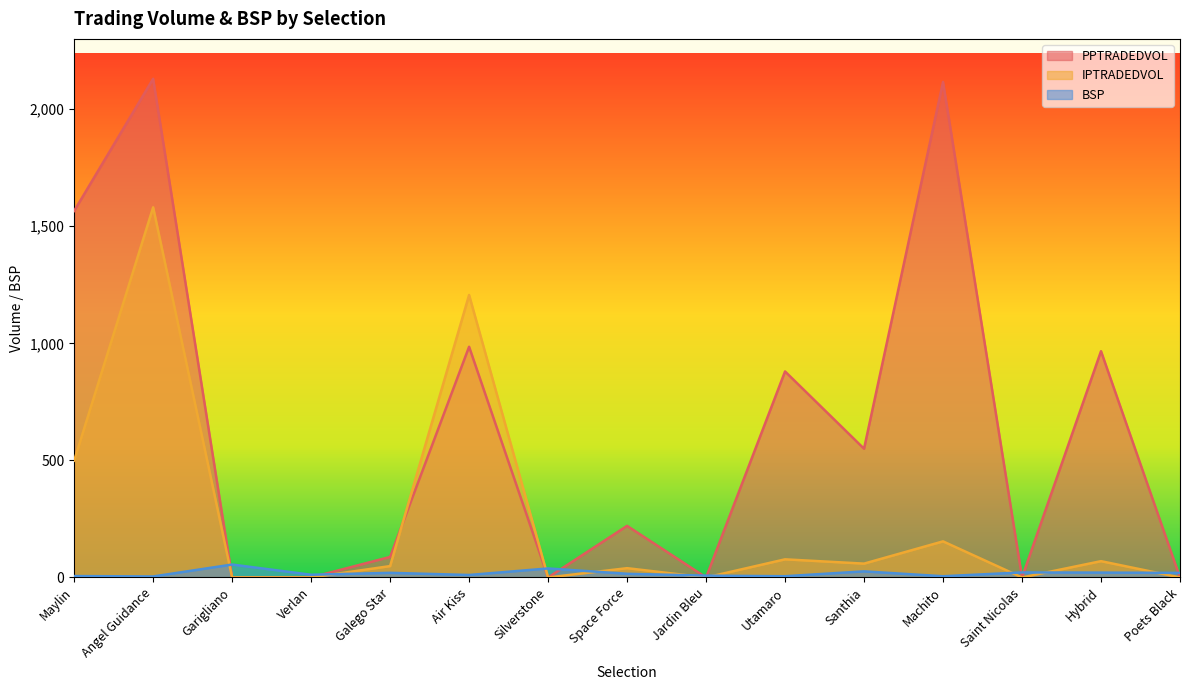

How many lines are shown in the chart?

3